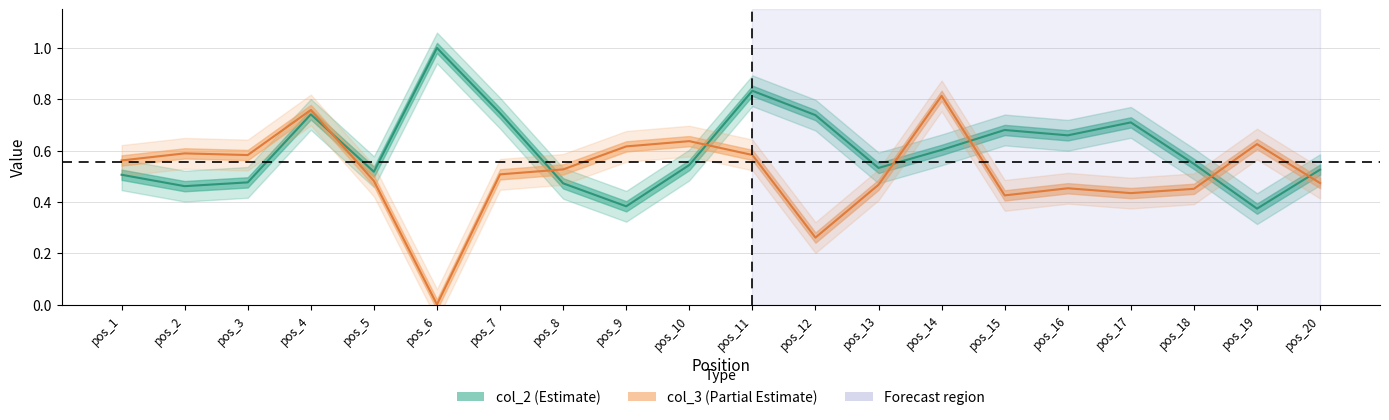

At how many categories does at least one series exceed 0?

20